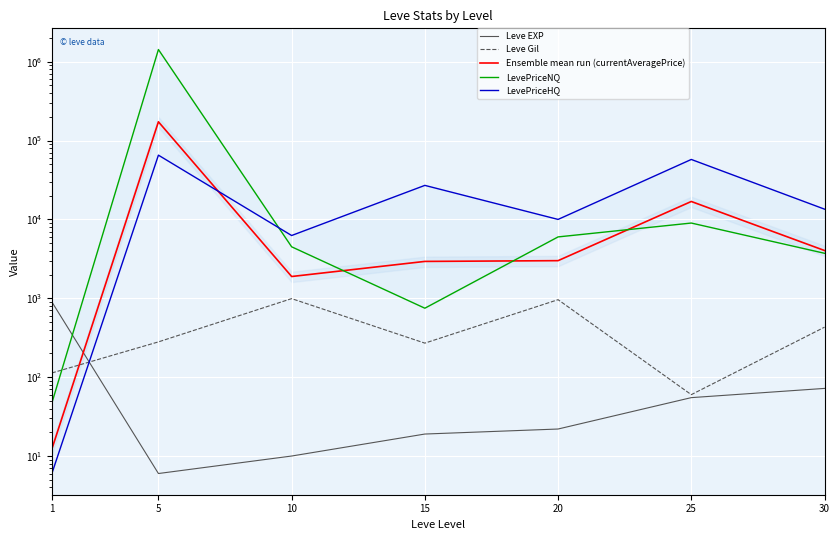

After their last crossing, which series has the higher values: Ensemble mean run (currentAveragePrice) or Leve Gil?

Ensemble mean run (currentAveragePrice)